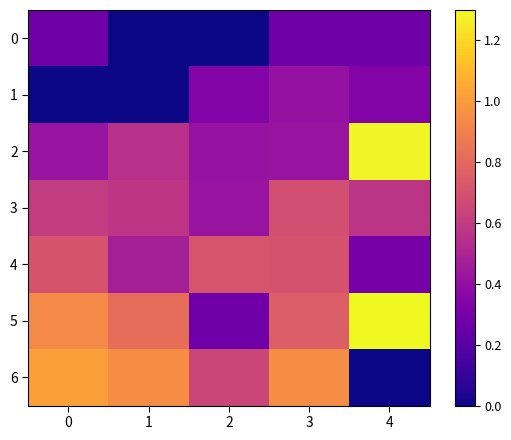

At how many categories does at least one series exceed 0?

5